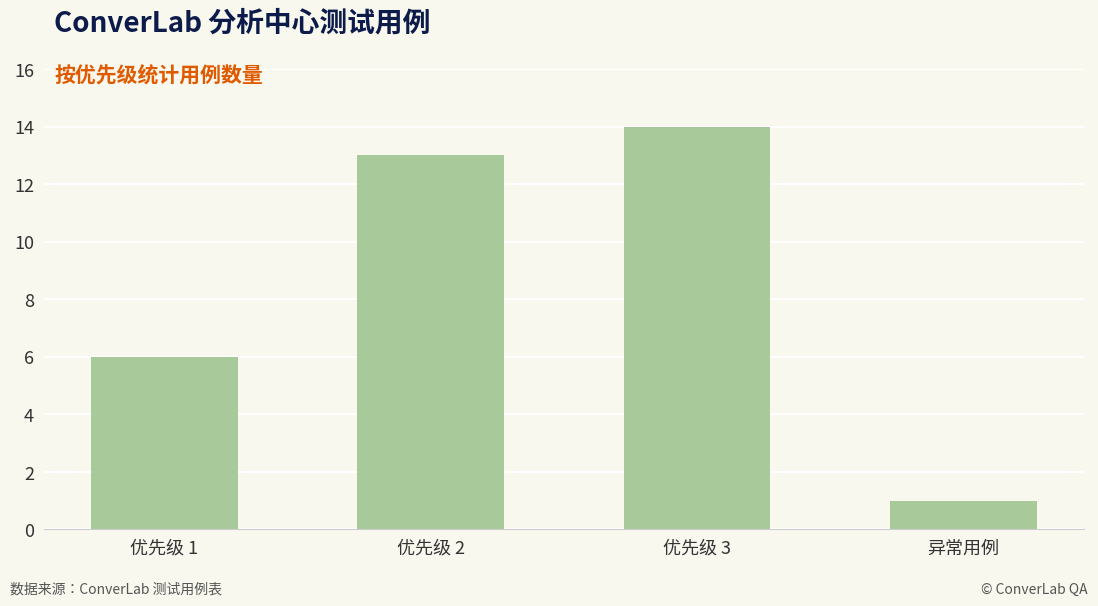

The chart shows a value of 3 at 优先级 1. True or false?

False